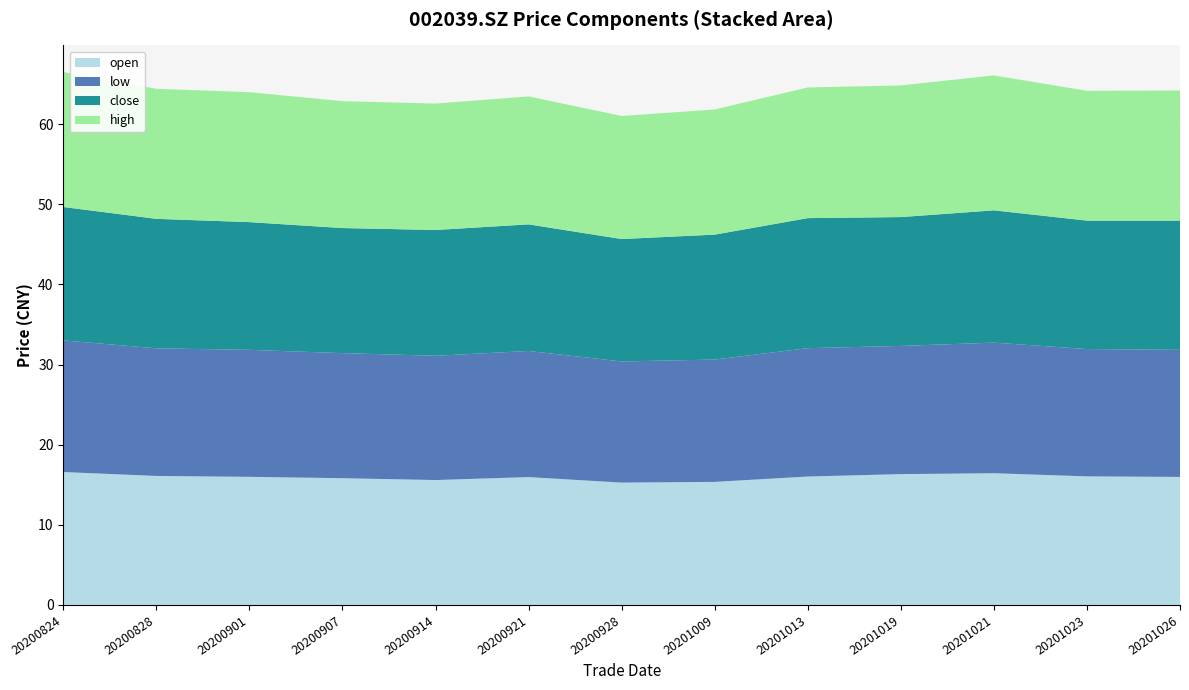

Reading left to right, what are all the values shown in this chart?

open: 16.6	16.1	16.0	15.8	15.6	16.0	15.3	15.4	16.0	16.3	16.4	16.1	16.0
low: 16.4	15.9	15.8	15.6	15.5	15.7	15.1	15.3	16.0	16.0	16.3	15.9	15.9
close: 16.6	16.2	15.9	15.6	15.7	15.8	15.3	15.6	16.2	16.1	16.5	16.0	16.1
high: 16.8	16.2	16.2	15.8	15.8	16.0	15.4	15.6	16.3	16.4	16.8	16.2	16.2